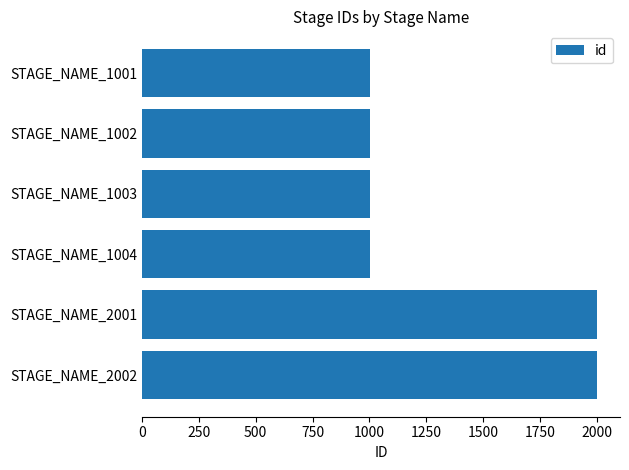

What is the minimum value shown in the chart?

1001